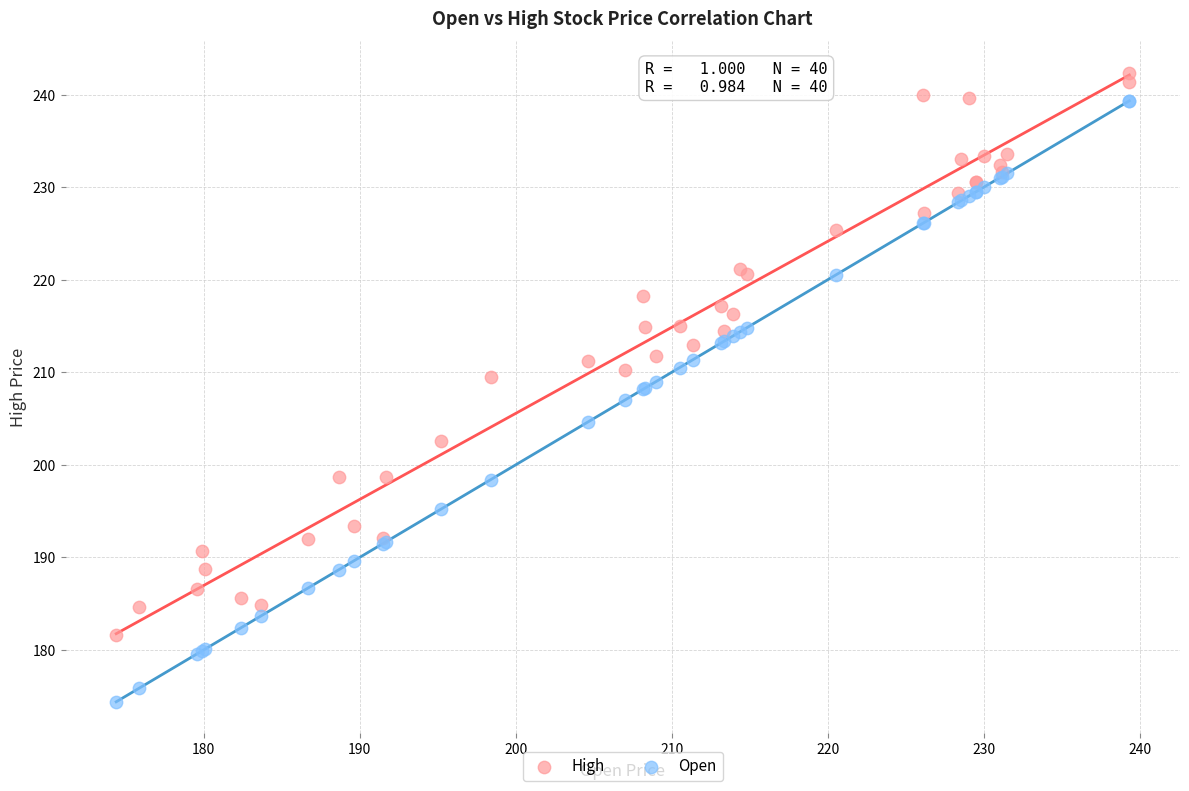

Which series reaches the maximum Y coordinate?

High